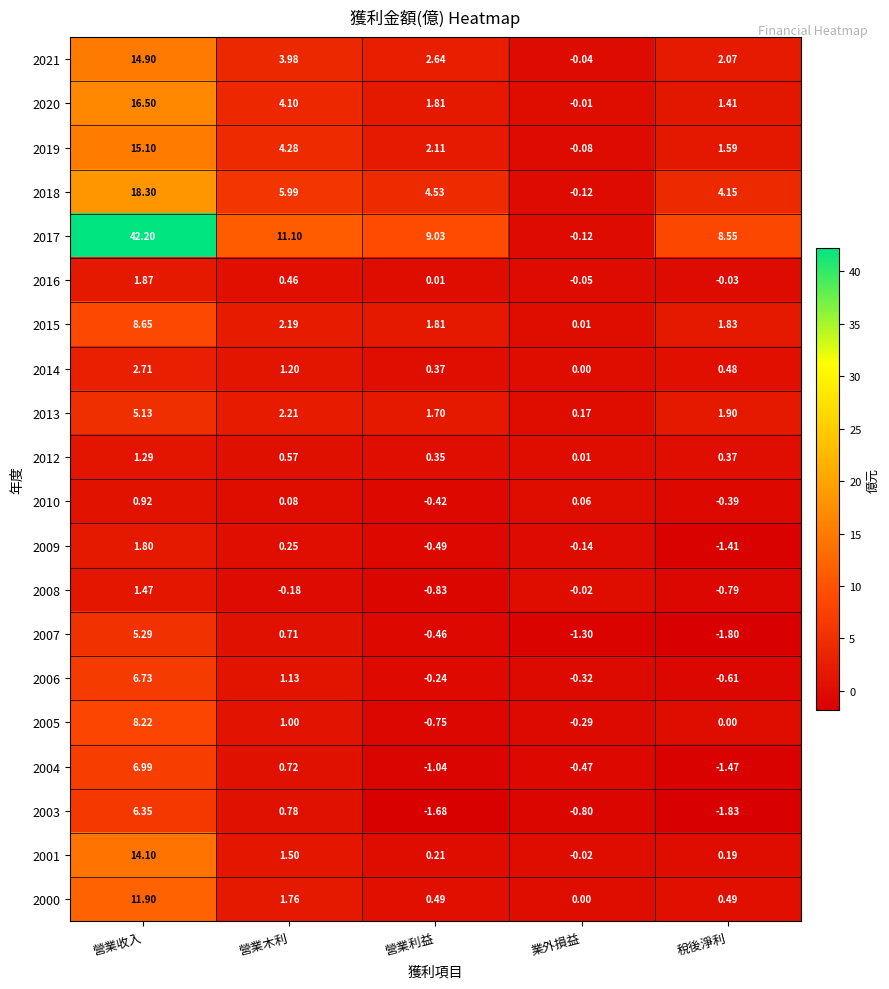

Is the value of 2008 at 稅後淨利 greater than the value of 2021 at 營業利益?

No